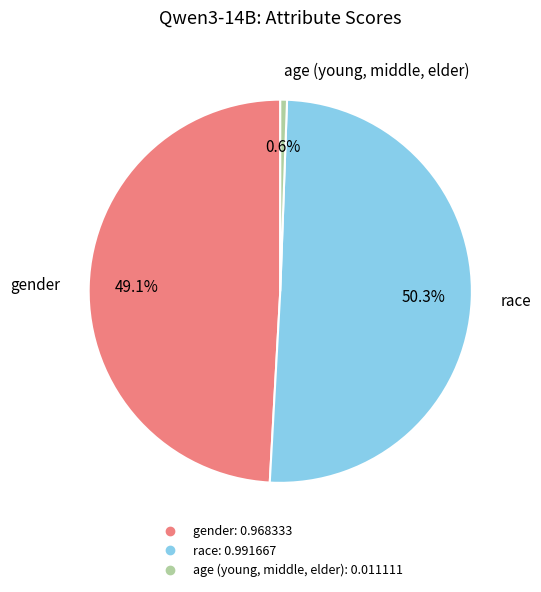

Between age (young, middle, elder) and race, which is larger?

race